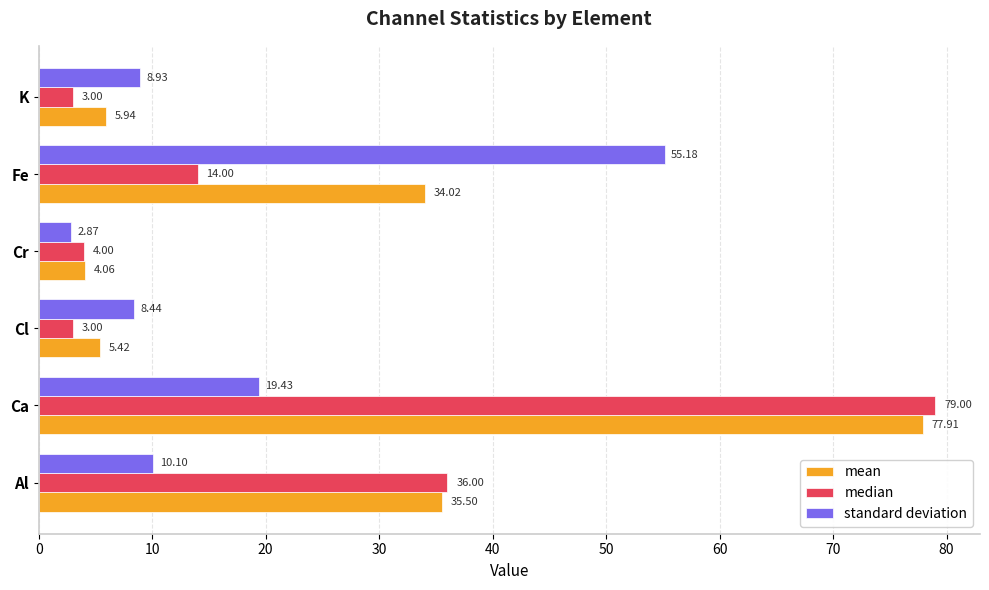

List the series in order of their peak value, lowest first.

standard deviation, mean, median